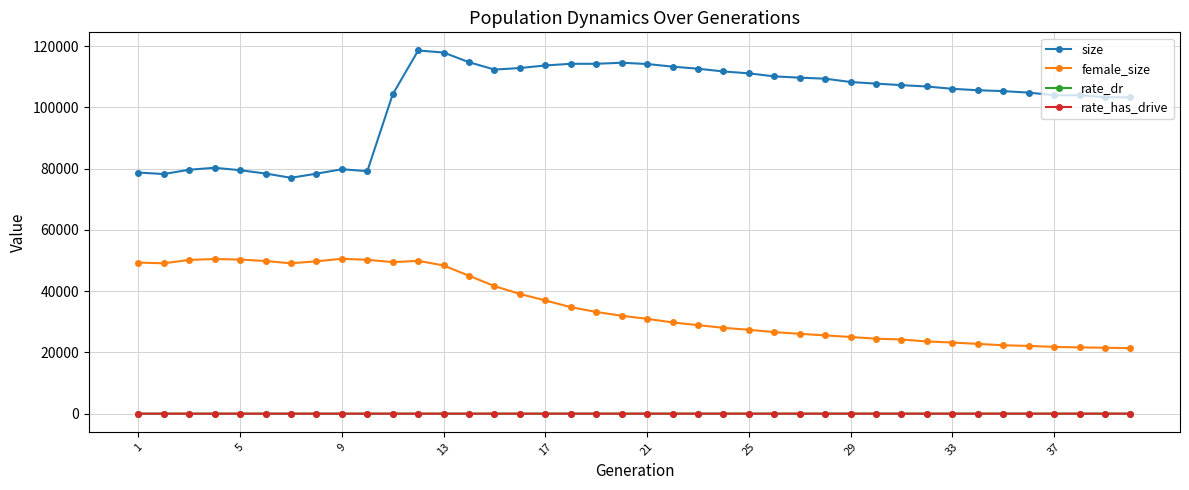

What is the greatest value displayed?

118554.0